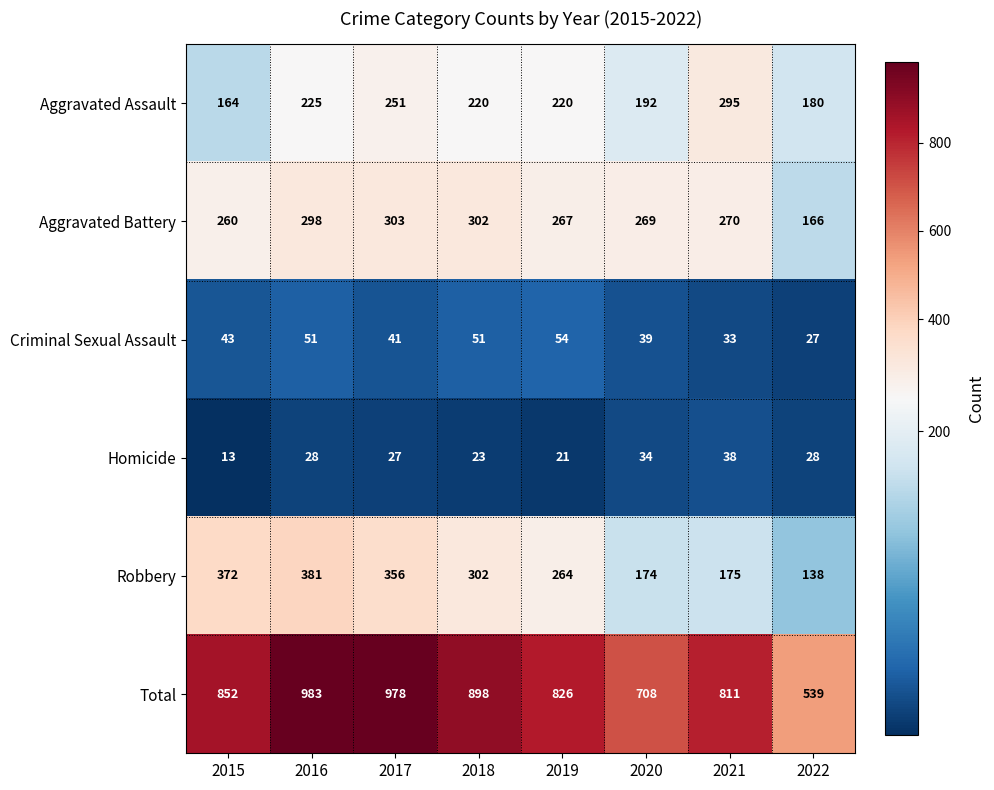

What is the maximum value shown in the chart?

983